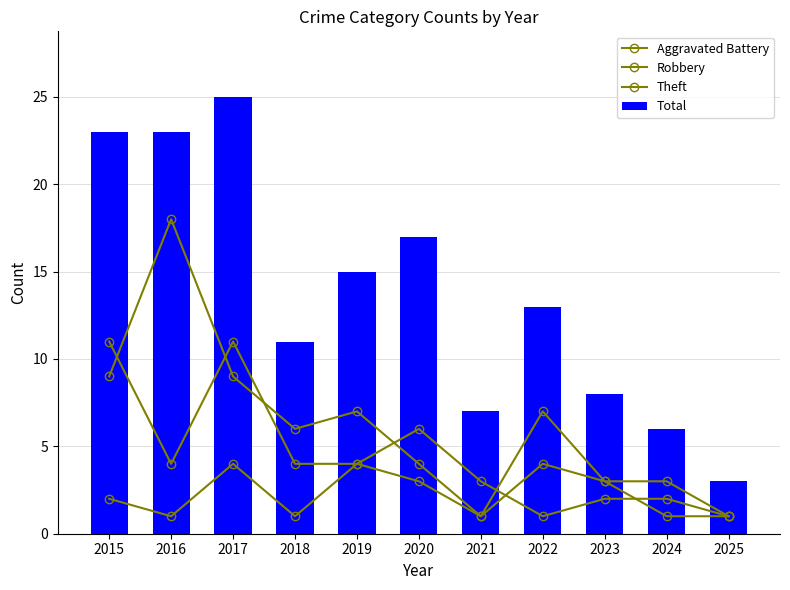

Reading right to left, extract all data points from this chart.

Aggravated Battery: 1	1	3	4	1	3	4	1	4	1	2
Robbery: 1	2	2	1	3	6	4	4	11	4	11
Theft: 1	3	3	7	1	4	7	6	9	18	9
Total: 3	6	8	13	7	17	15	11	25	23	23